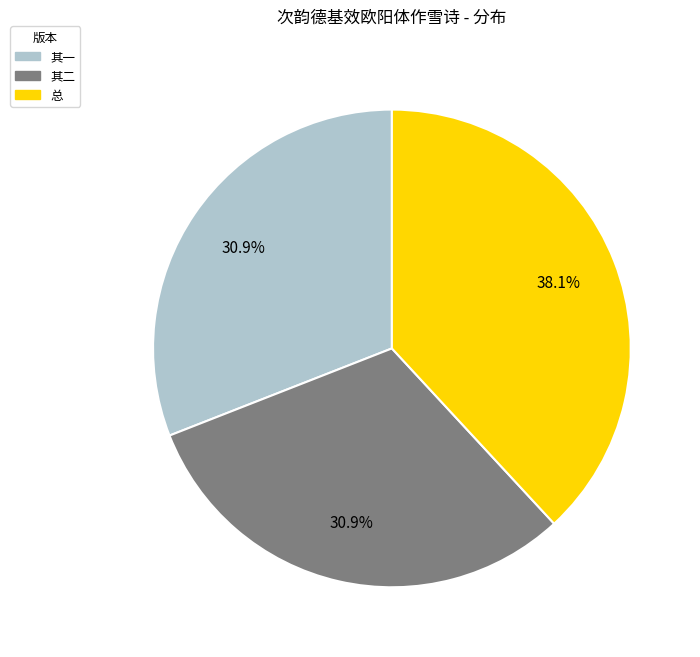

How many segments does this pie chart have?

3